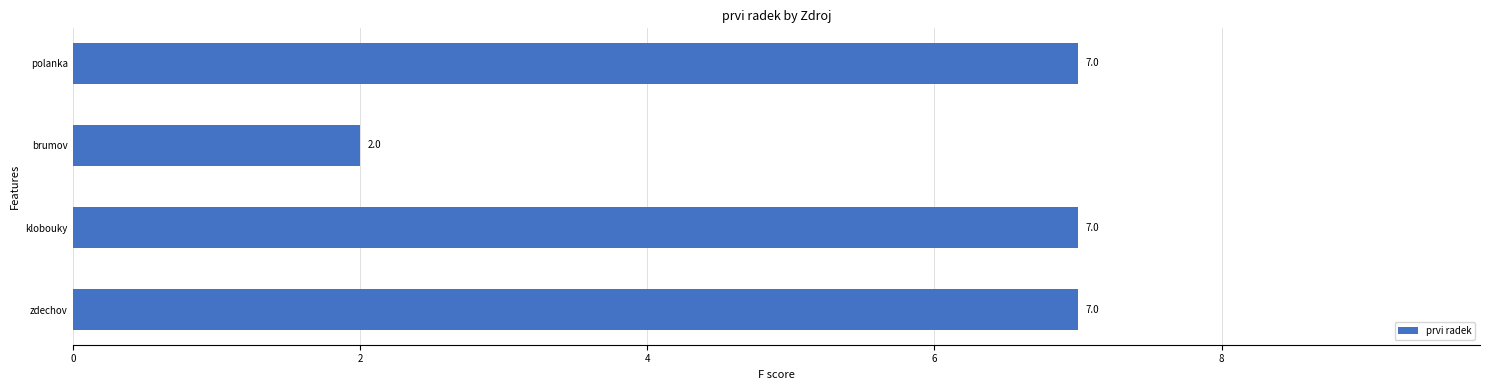

Does the chart contain stacked bars?

No